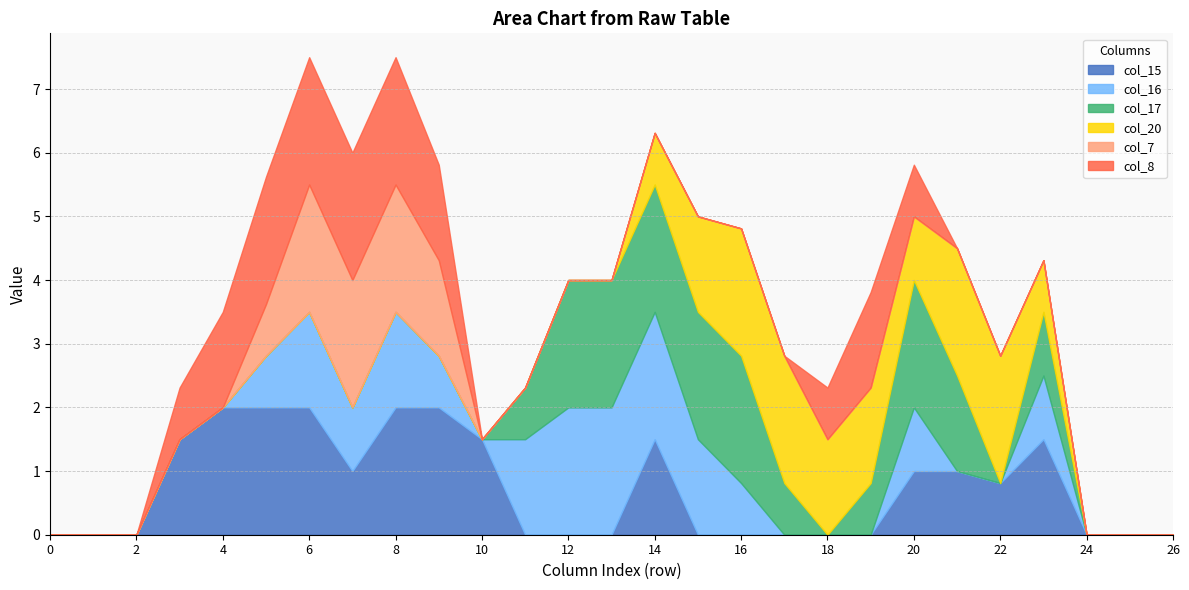

List the series in order of their peak value, highest first.

col_15, col_16, col_17, col_20, col_7, col_8